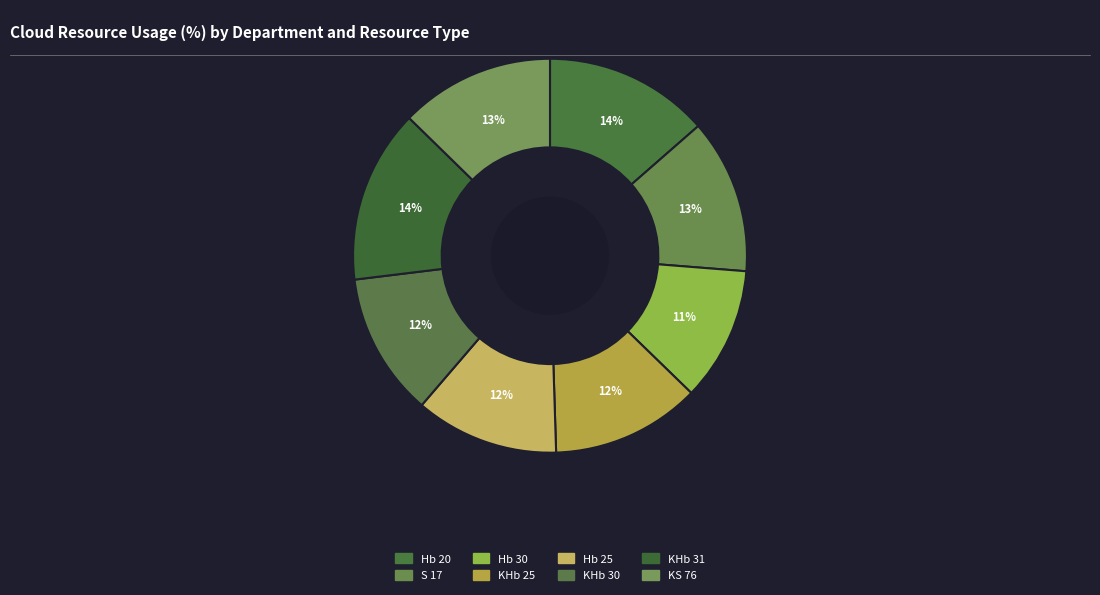

Count the number of slices in the pie.

8